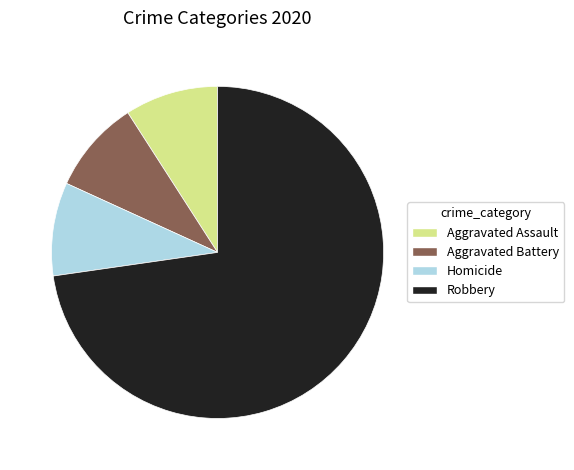

The Homicide slice represents 9% of the pie. True or false?

True